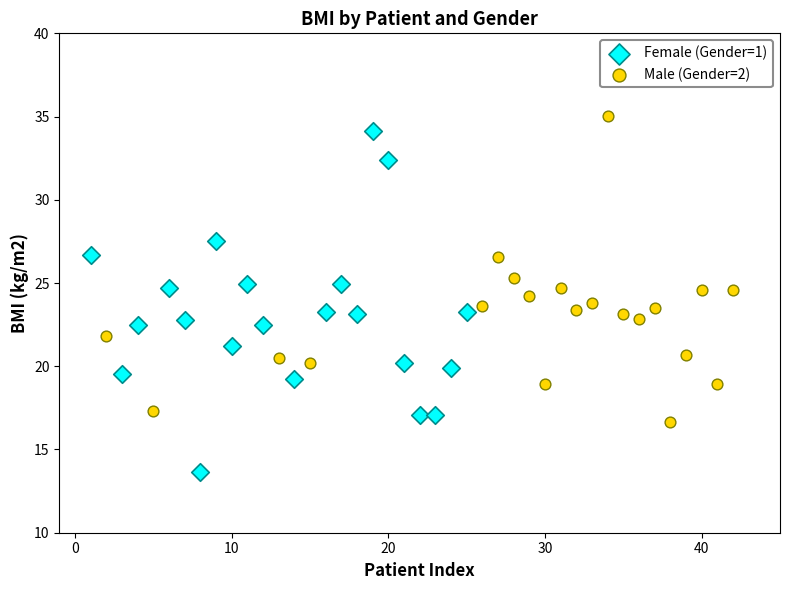

Which series reaches the maximum Y coordinate?

Male (Gender=2)